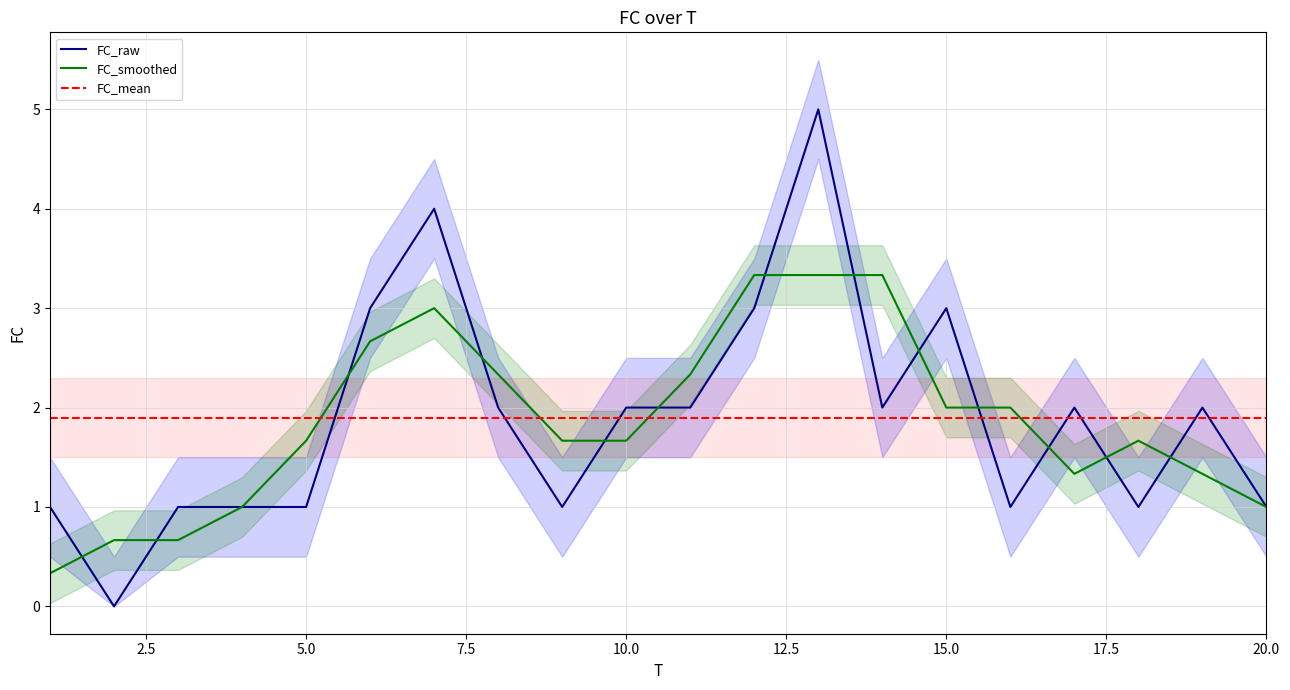

How many points are higher than both their immediate neighbors (excluding endpoints)?

5